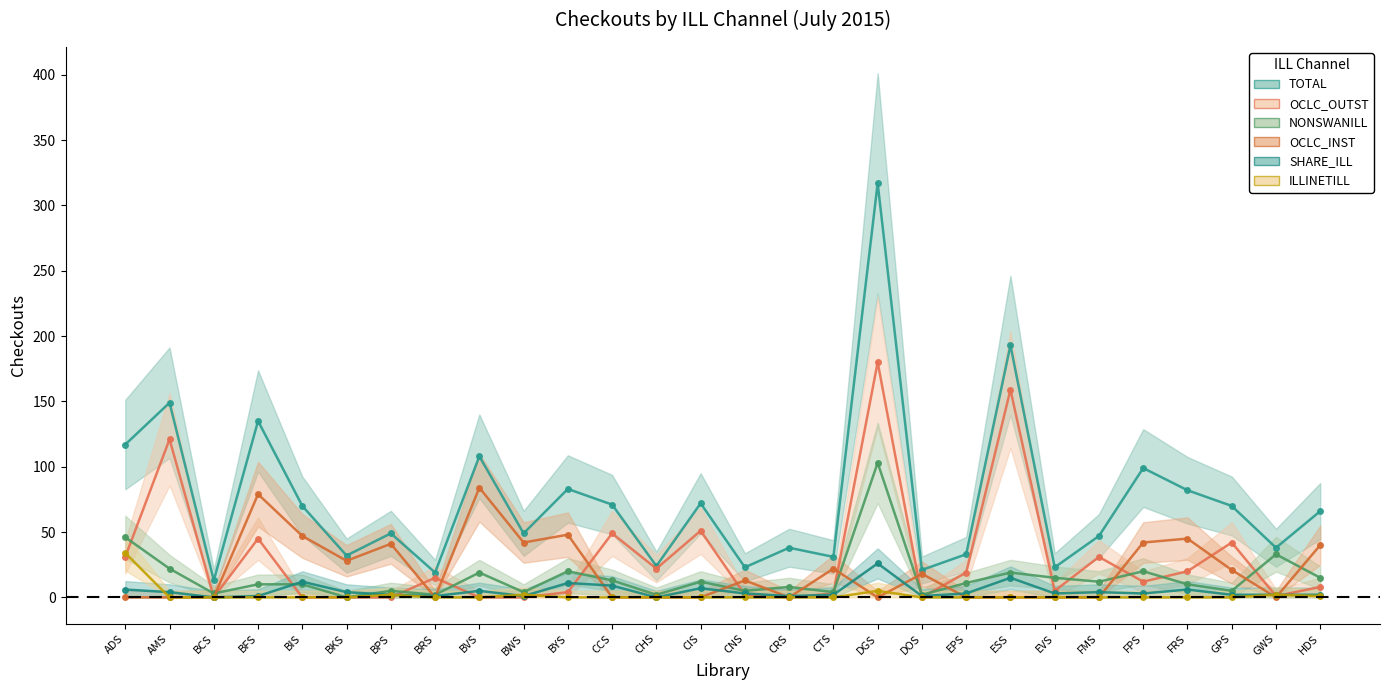

What are all the series names shown in the legend?

TOTAL, OCLC_OUTST, NONSWANILL, OCLC_INST, SHARE_ILL, ILLINETILL